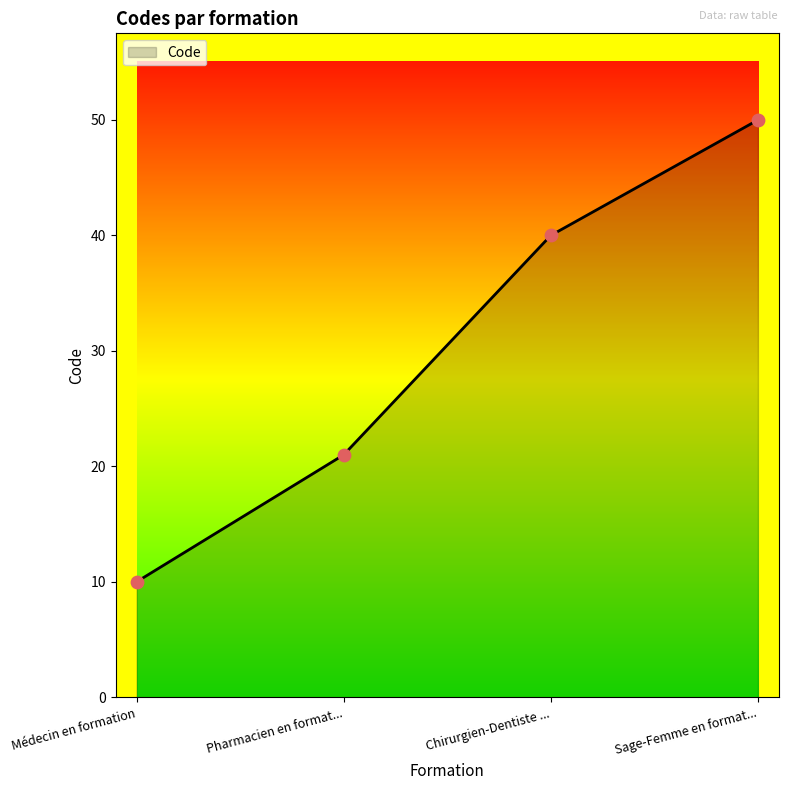

What is the change in value from Médecin en formation to Chirurgien-Dentiste ...?

+30